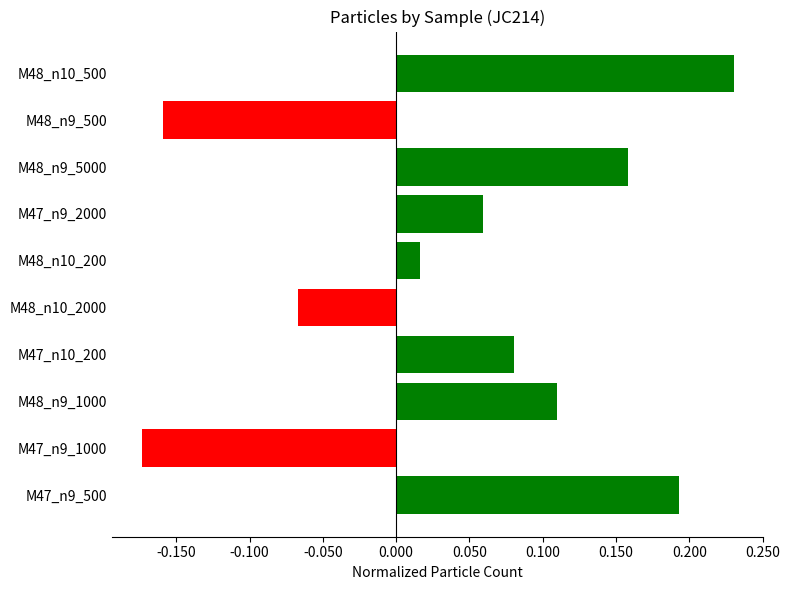

True or false: the data shows -0.0 at M48_n9_500.

False